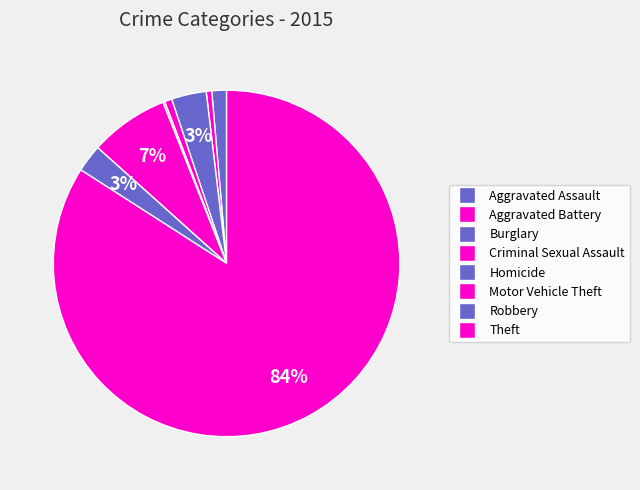

Rank the categories by value from lowest to highest.

Homicide, Aggravated Battery, Criminal Sexual Assault, Aggravated Assault, Robbery, Burglary, Motor Vehicle Theft, Theft